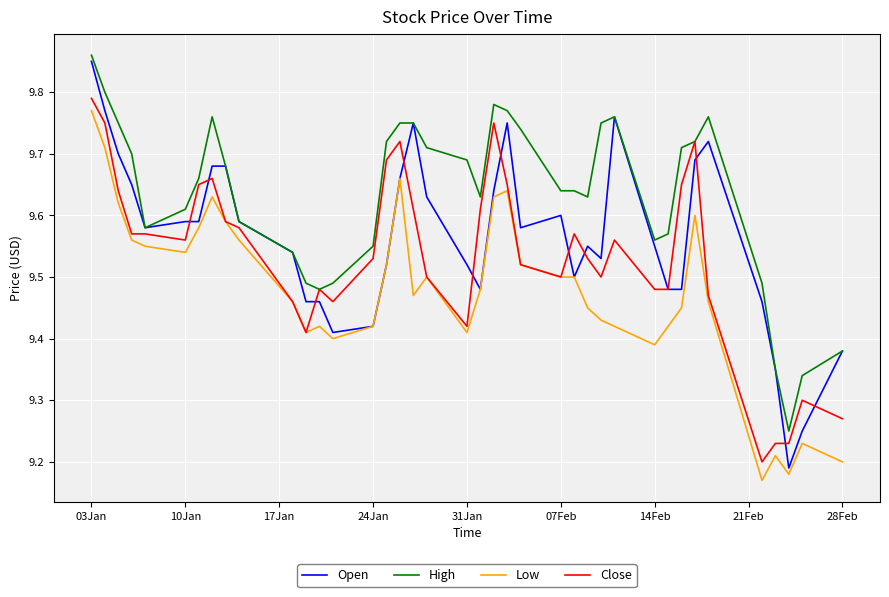

Which series has the largest total across all categories?

High